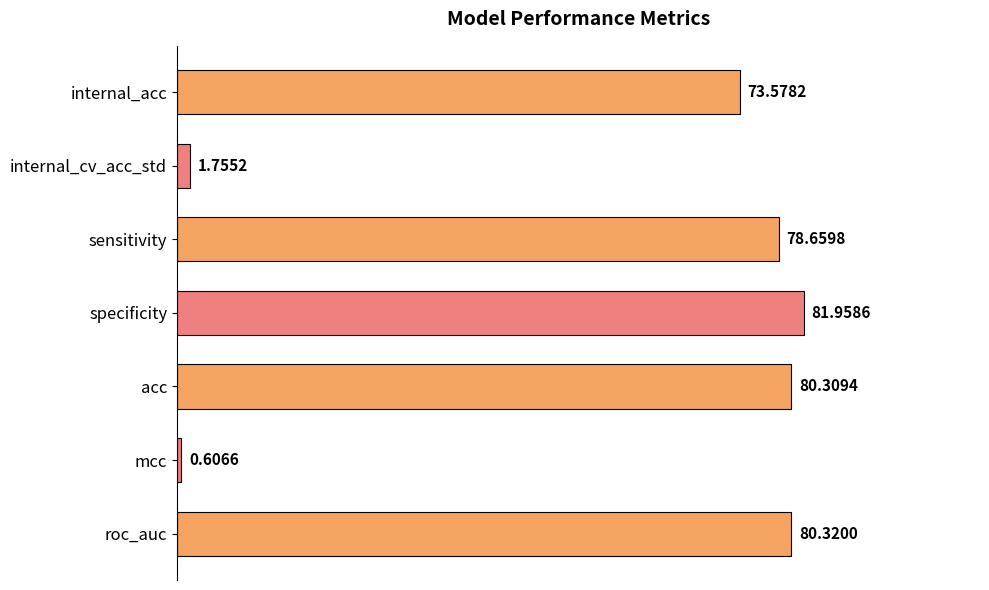

What is the label of the 6th bar from the bottom?

internal_cv_acc_std